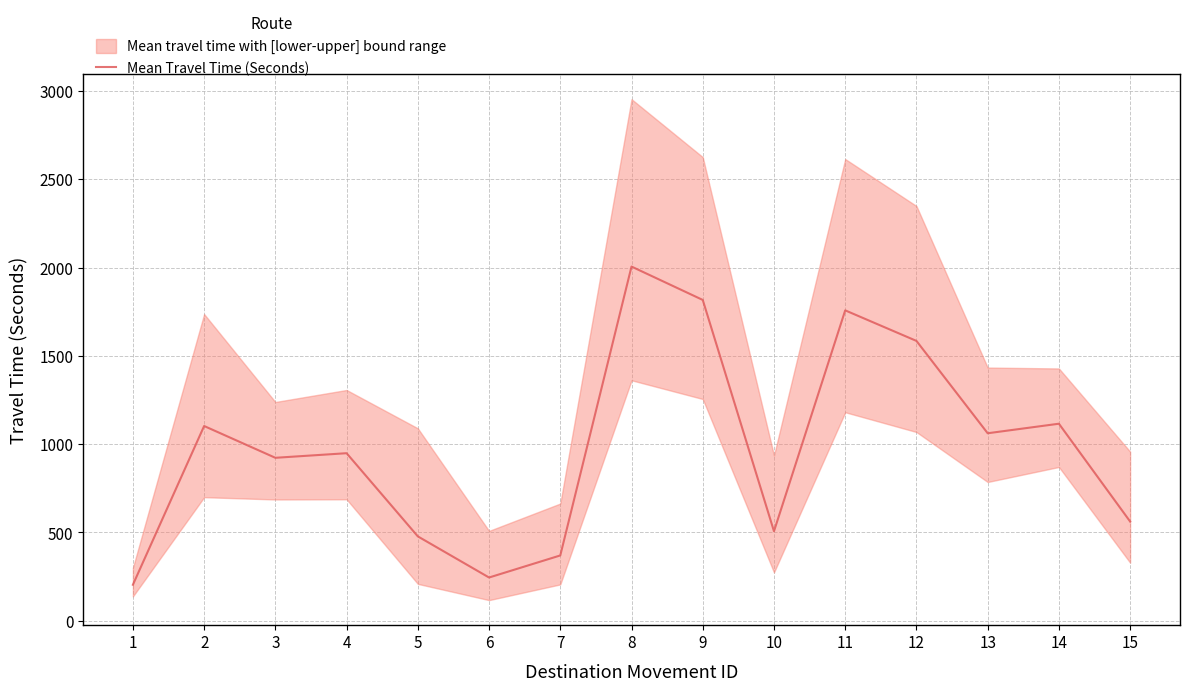

What is the change in value from 6 to 15?

+317